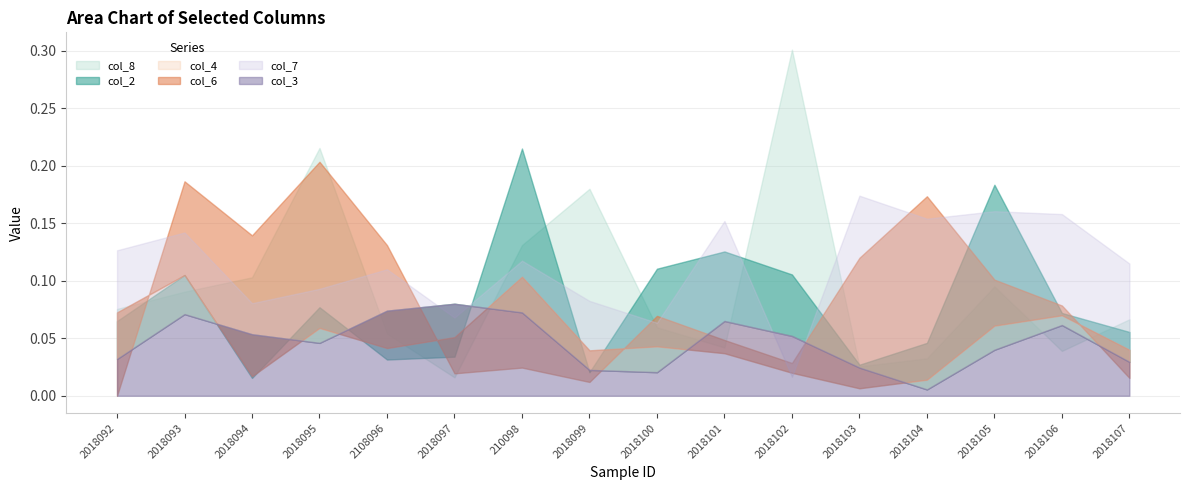

Between 2018092 and 2018107, which series saw the biggest shift?

col_4